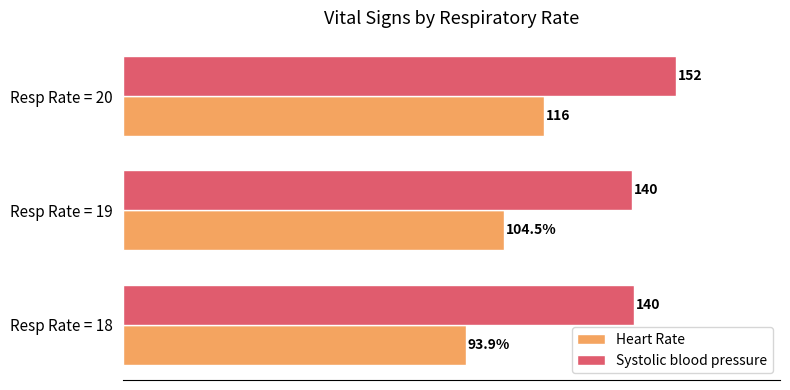

At which label is Heart Rate closest to 104?

Resp Rate = 19